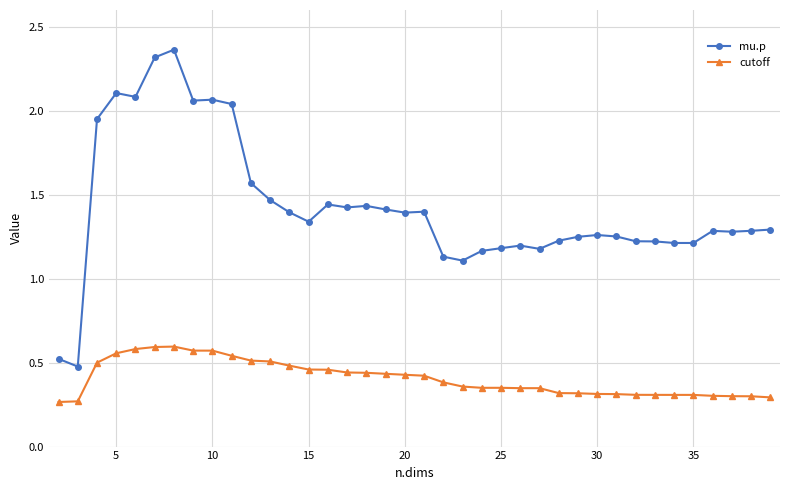

At how many categories does at least one series exceed 1?

36